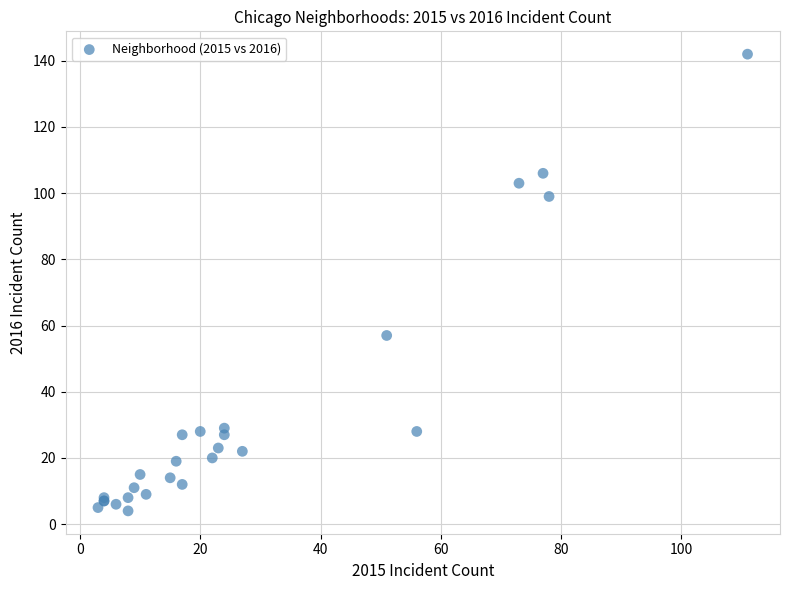

What Y value in the scatter plot is closest to 73?

57